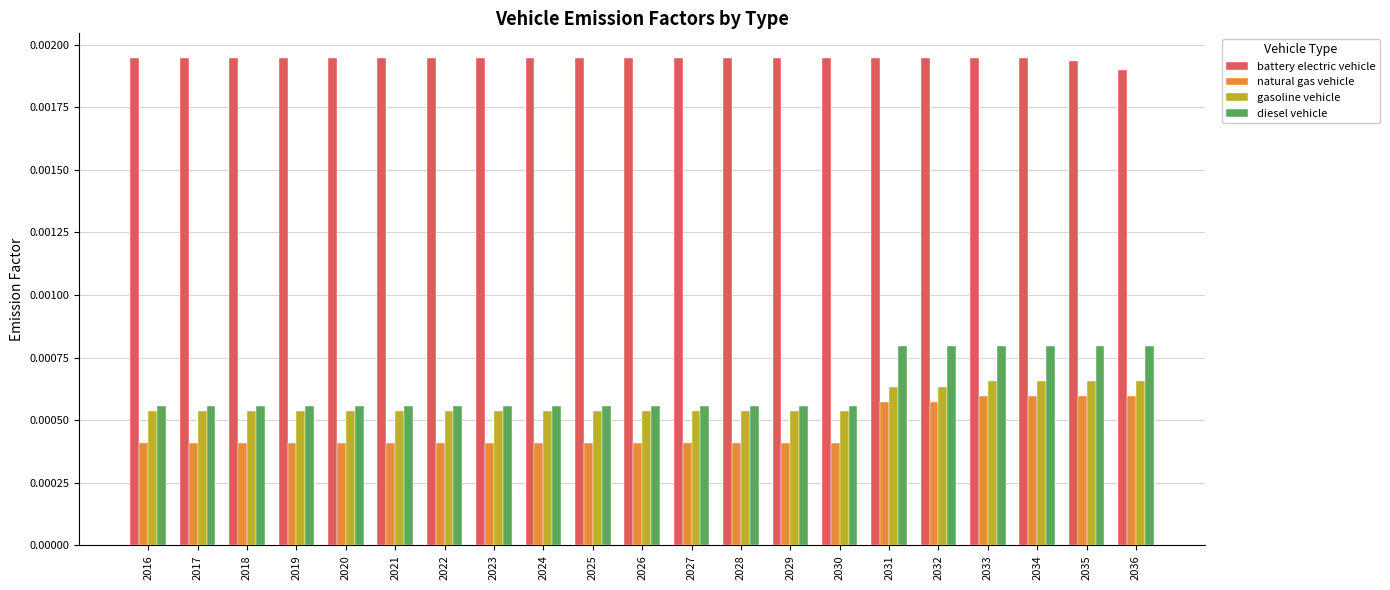

Count the gasoline vehicle values in the range 0 to 1.

21